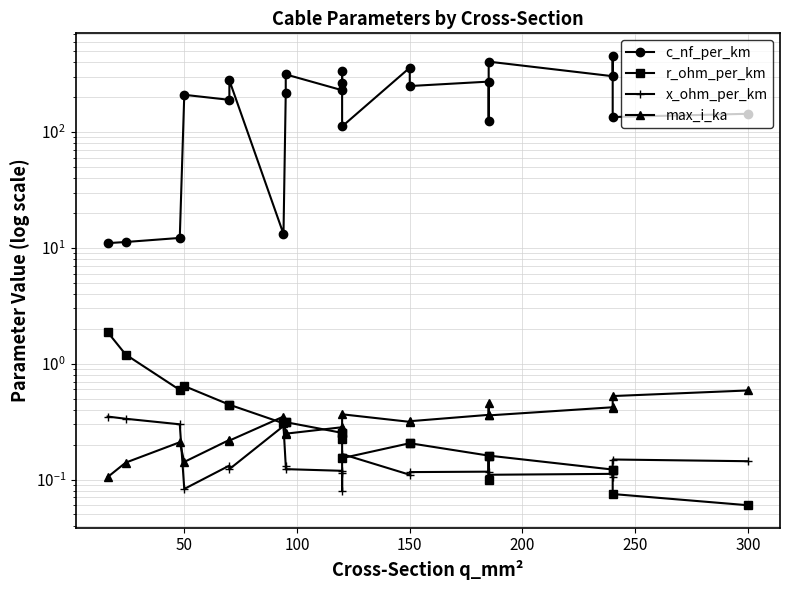

True or false: c_nf_per_km has more than 0 interior local peaks.

True